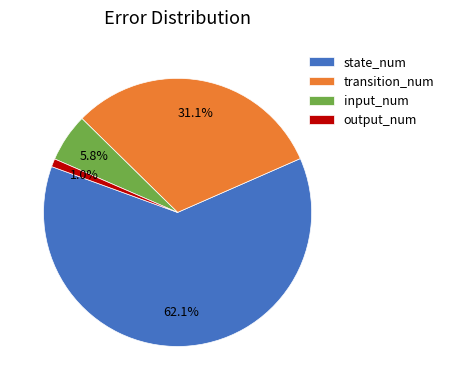

Rank the categories by value from highest to lowest.

state_num, transition_num, input_num, output_num